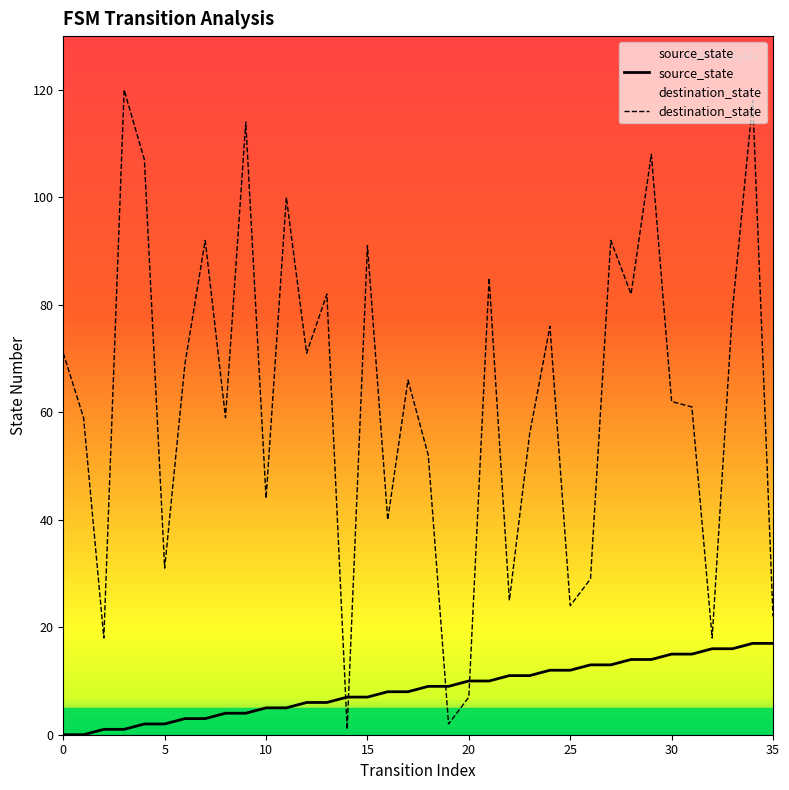

Reading left to right, what are all the values shown in this chart?

source_state: 0=0	1=0	2=1	3=1	4=2	5=2	6=3	7=3	8=4	9=4	10=5	11=5	12=6	13=6	14=7	15=7	16=8	17=8	18=9	19=9	20=10	21=10	22=11	23=11	24=12	25=12	26=13	27=13	28=14	29=14	30=15	31=15	32=16	33=16	34=17	35=17
destination_state: 0=71	1=59	2=18	3=120	4=107	5=31	6=69	7=92	8=59	9=114	10=44	11=100	12=71	13=82	14=1	15=91	16=40	17=66	18=52	19=2	20=7	21=85	22=25	23=56	24=76	25=24	26=29	27=92	28=82	29=108	30=62	31=61	32=18	33=79	34=118	35=22